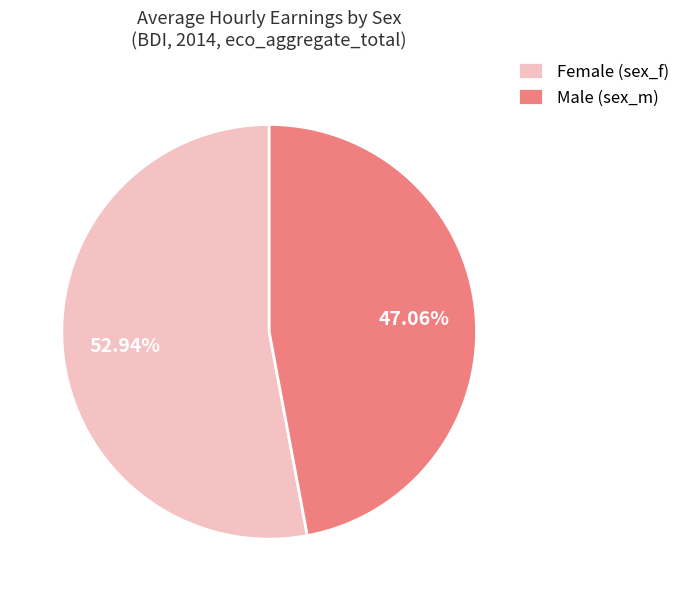

Is there any slice that represents more than half of the pie?

Yes